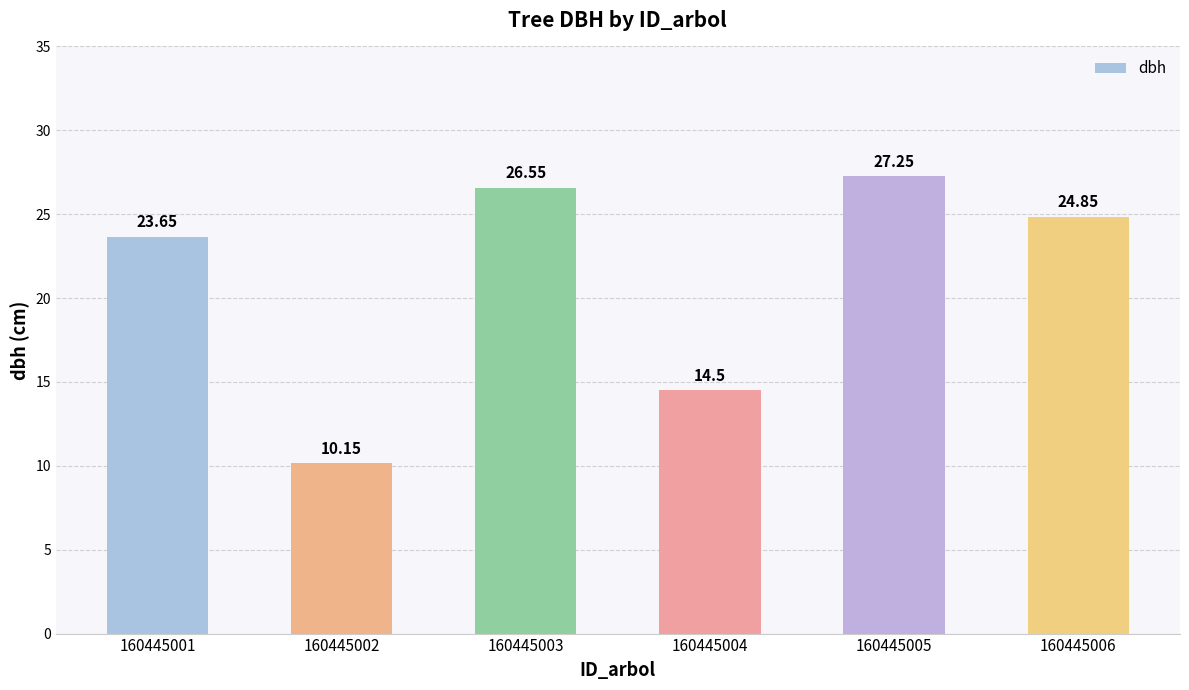

Which has a higher value, 160445006 or 160445005?

160445005